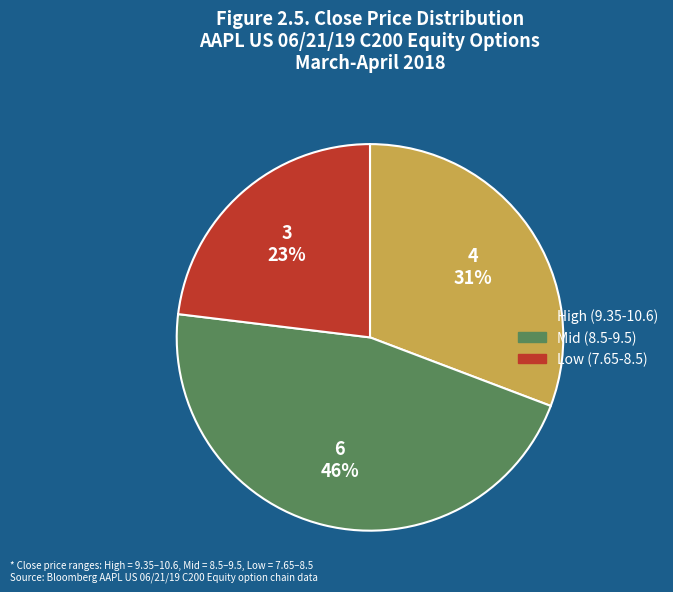

Does any single category account for the majority?

No